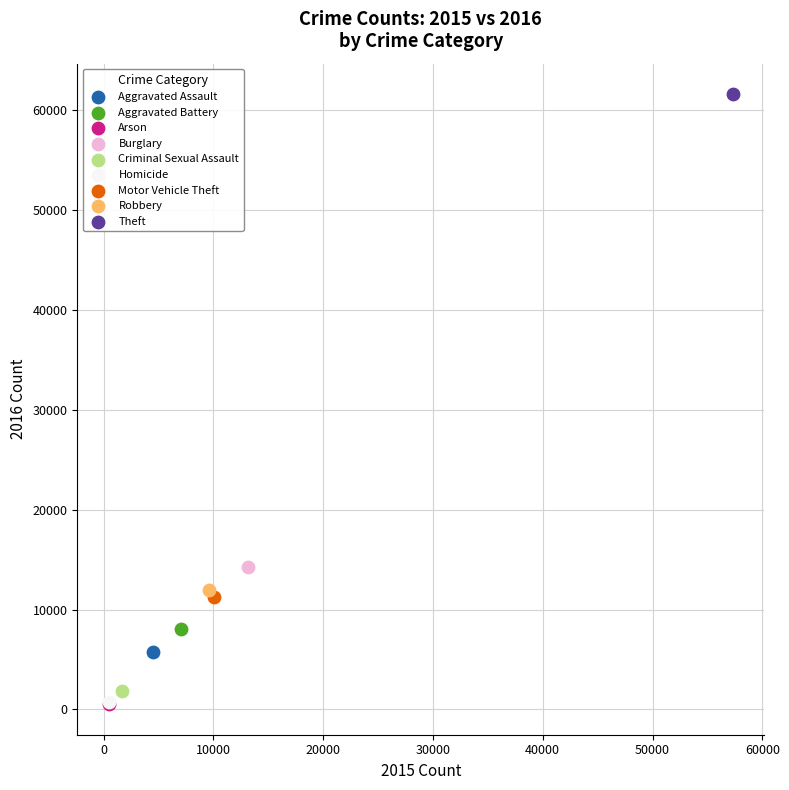

What are all the series names shown in the legend?

Aggravated Assault, Aggravated Battery, Arson, Burglary, Criminal Sexual Assault, Homicide, Motor Vehicle Theft, Robbery, Theft